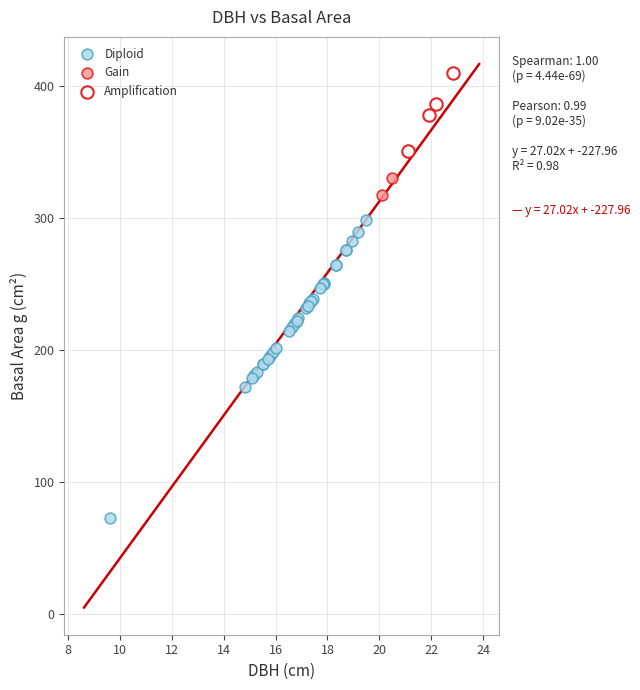

What are all the series names shown in the legend?

Diploid, Gain, Amplification